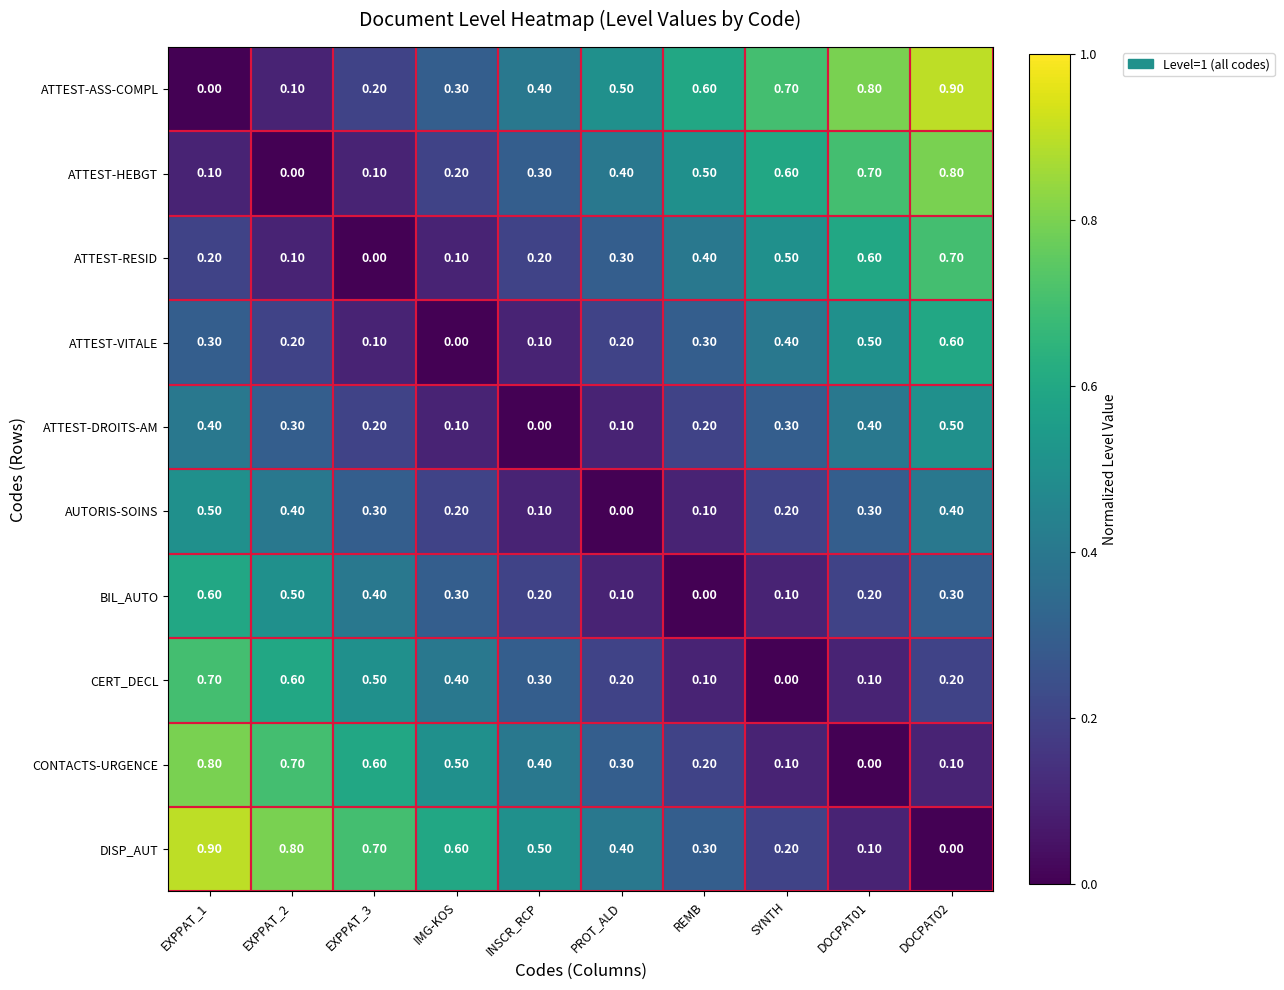

How many series are shown in this chart?

10